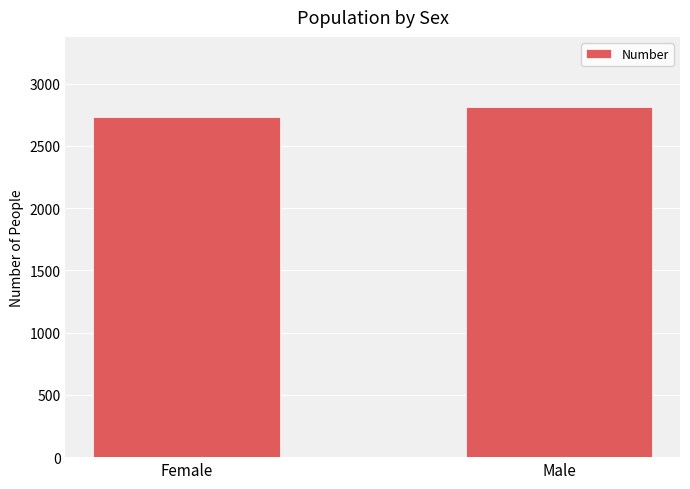

At which category does the chart reach its minimum across all series?

Female